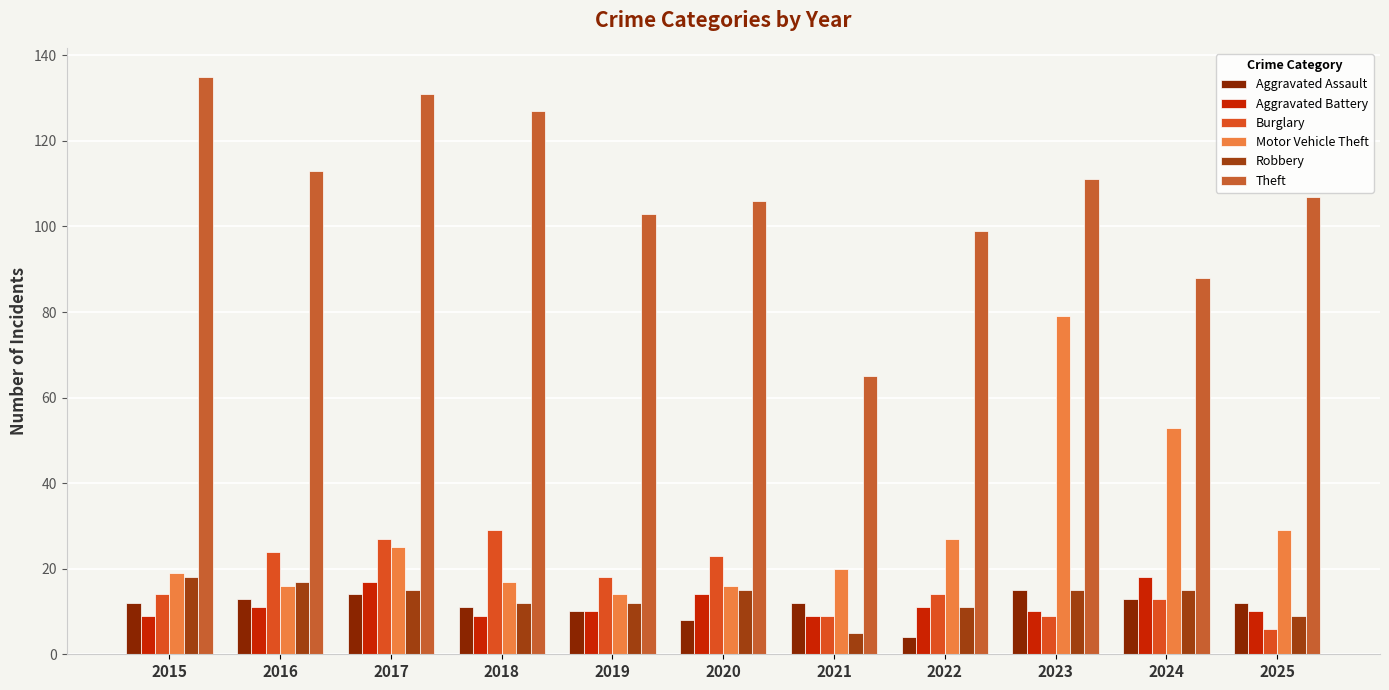

What is the approximate value of Burglary at 2017?

27